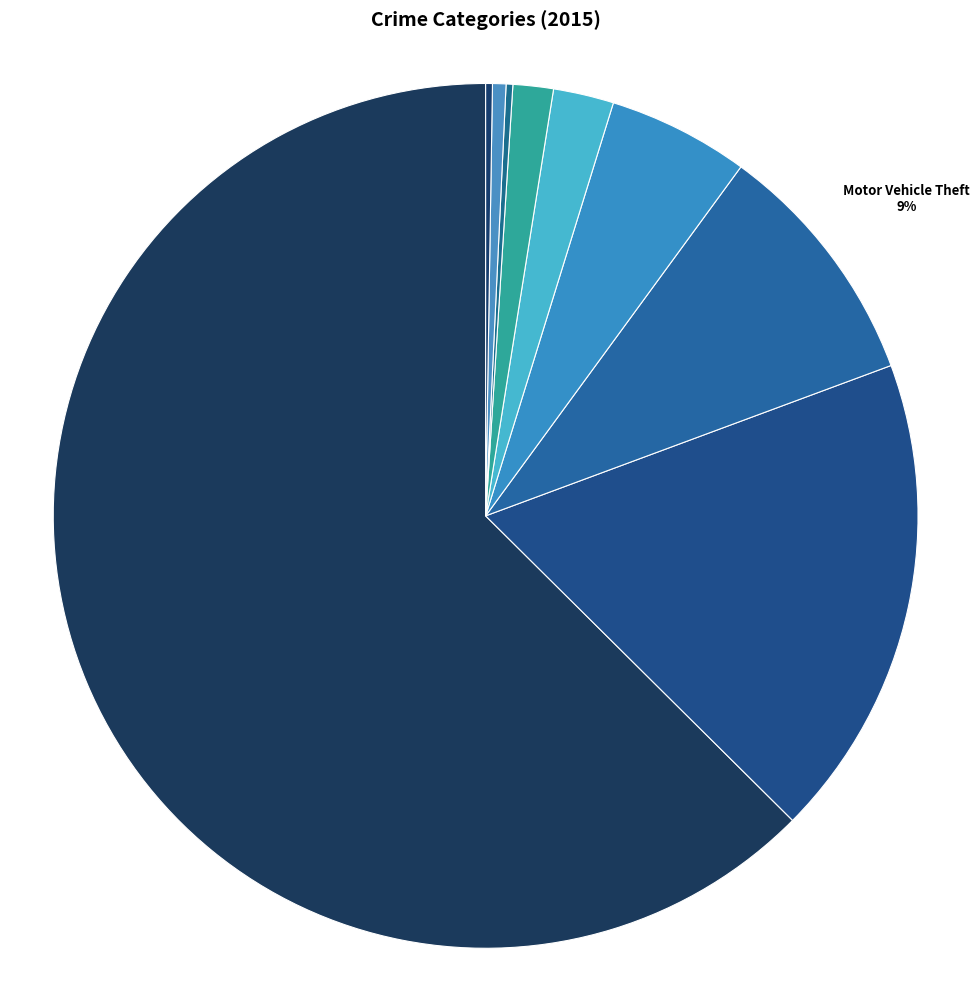

What is the majority slice?

Theft